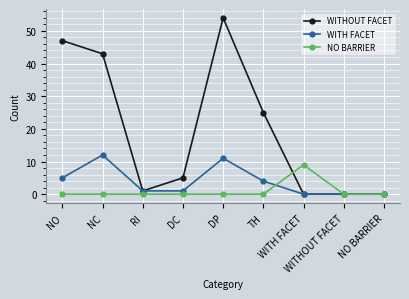

Rank the series by their average value, from highest to lowest.

WITHOUT FACET, WITH FACET, NO BARRIER